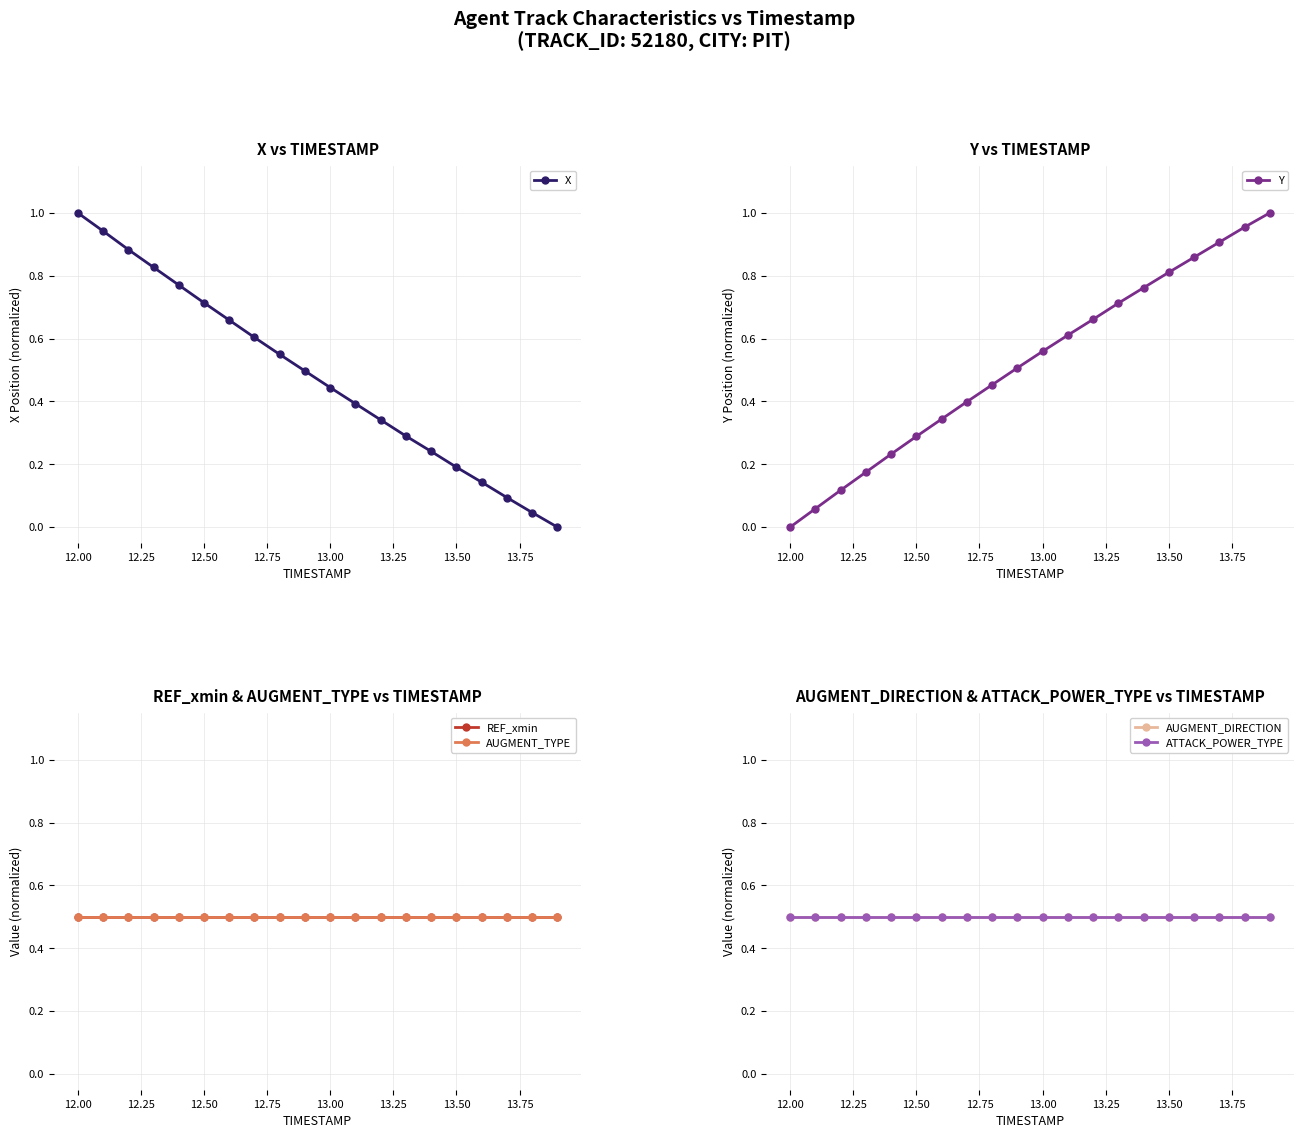

The X series shows 0.2 at 13.00. True or false?

False